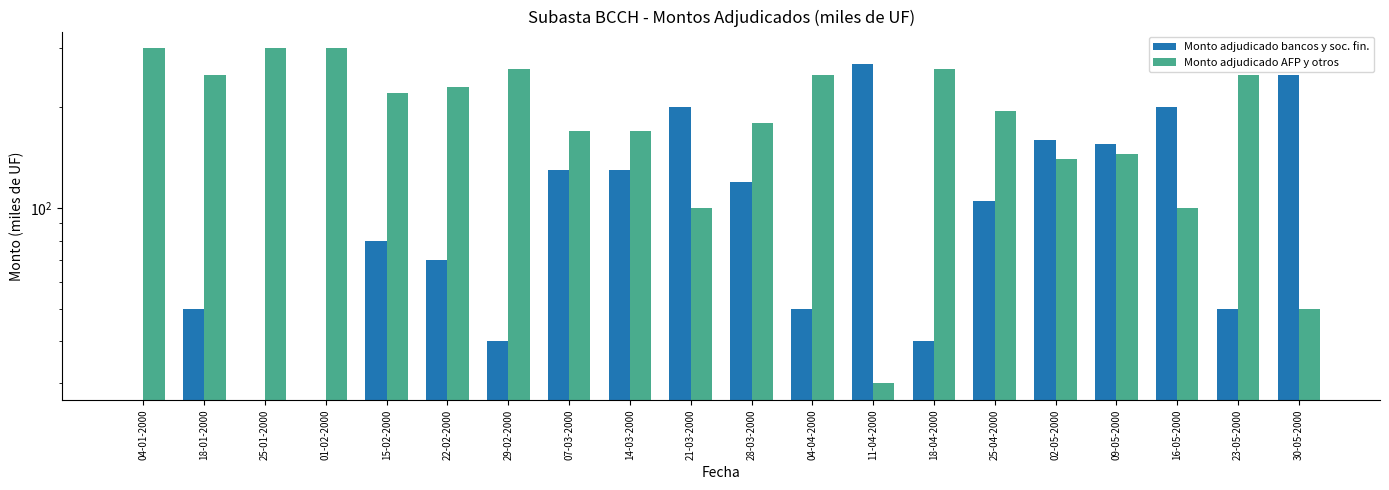

Rank the series by their maximum value, from lowest to highest.

Monto adjudicado bancos y soc. fin., Monto adjudicado AFP y otros